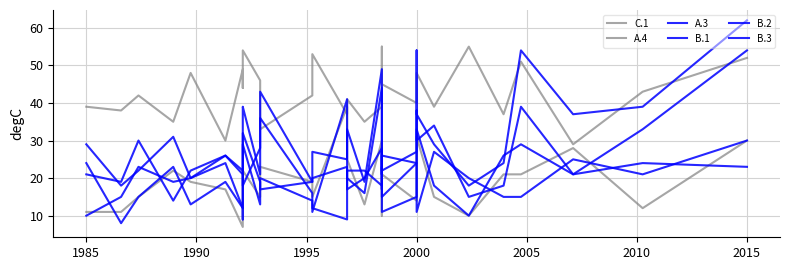

Does the chart have visible grid lines?

Yes